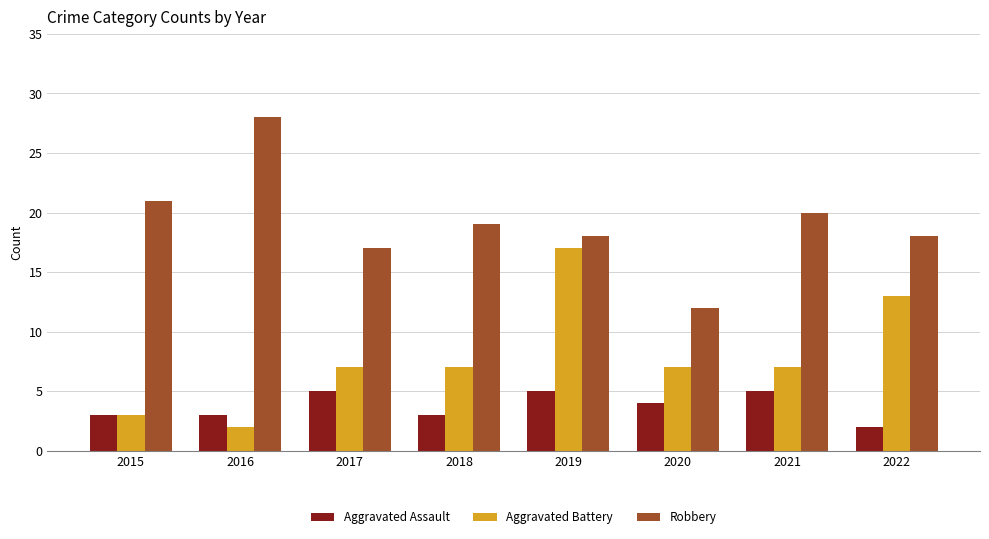

What is the difference between the second highest and minimum values in the Aggravated Assault series?

3